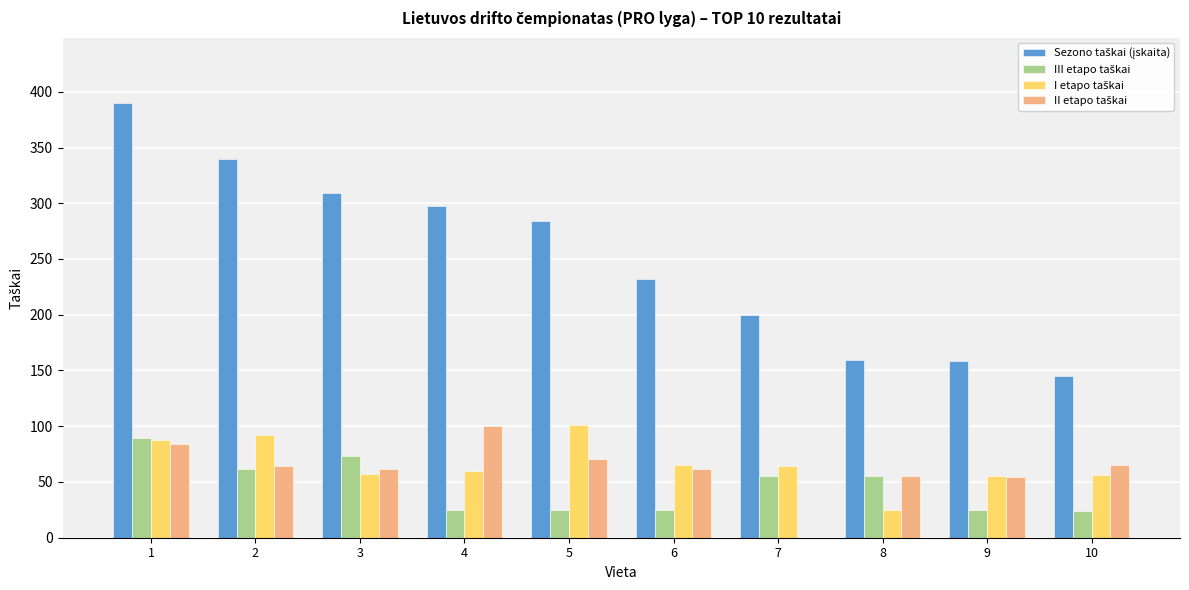

What is the total value across all series at 1?

651.0